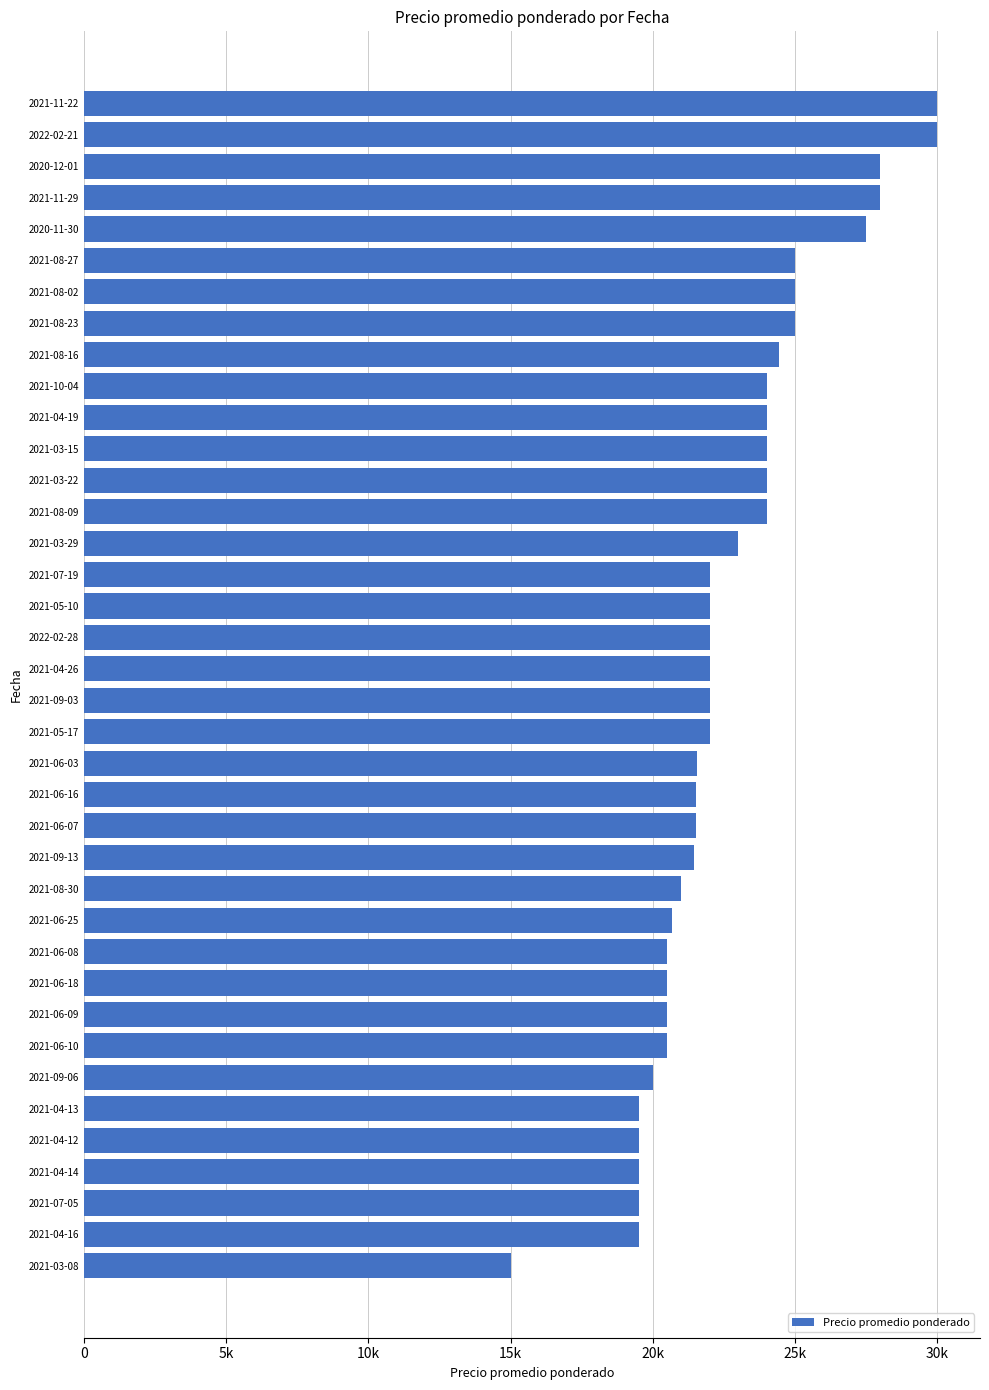

Does the chart contain any negative values?

No